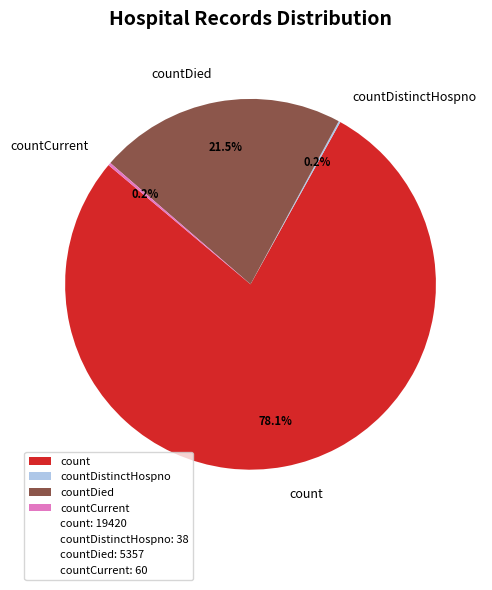

To the nearest percent, what is the average slice percentage?

25%